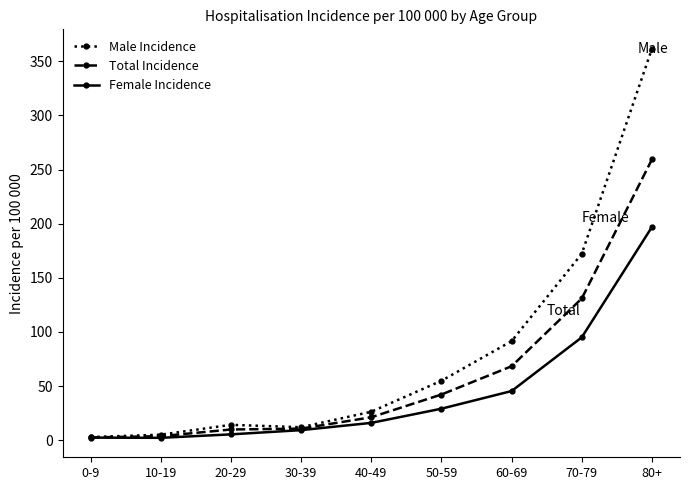

Which series has the largest total across all categories?

Male Incidence